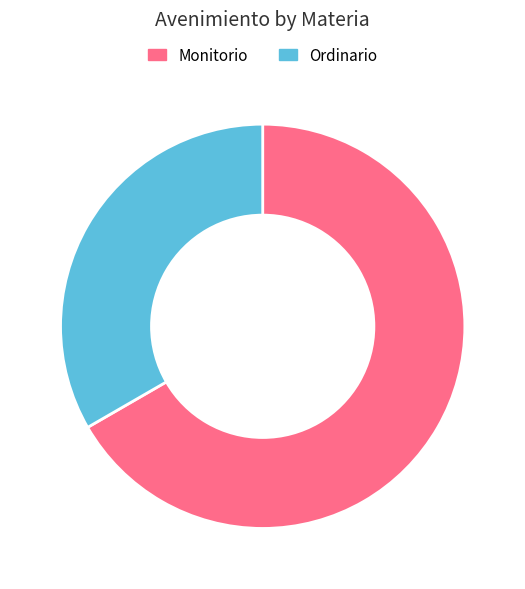

Rank the categories by value from highest to lowest.

Monitorio, Ordinario